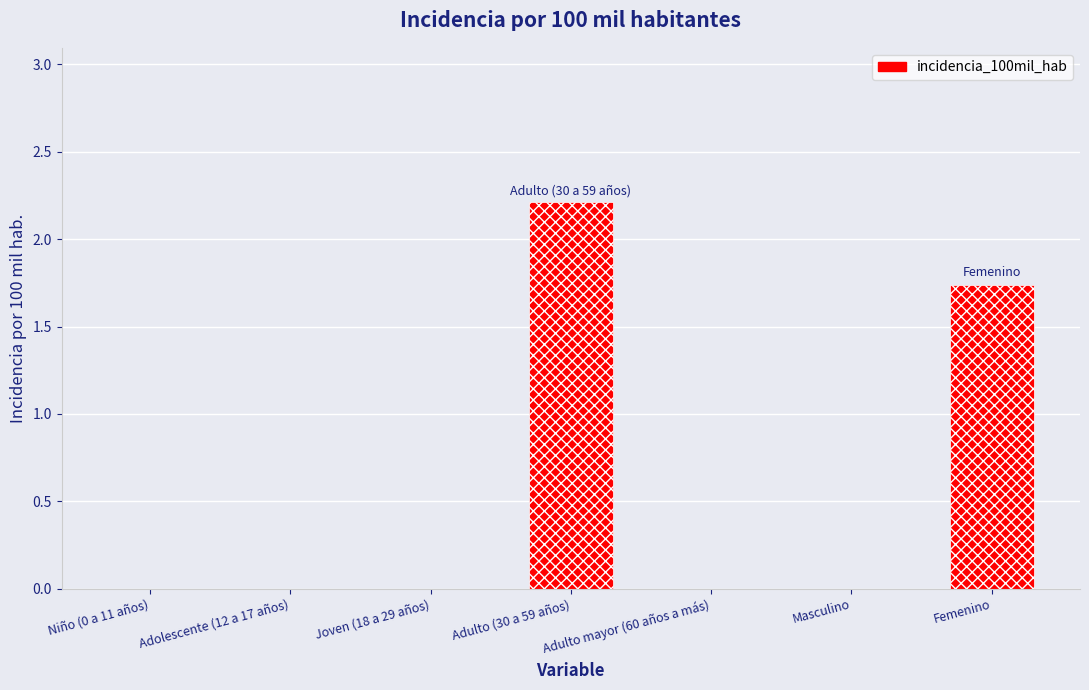

The value at Femenino is 2.7. True or false?

False